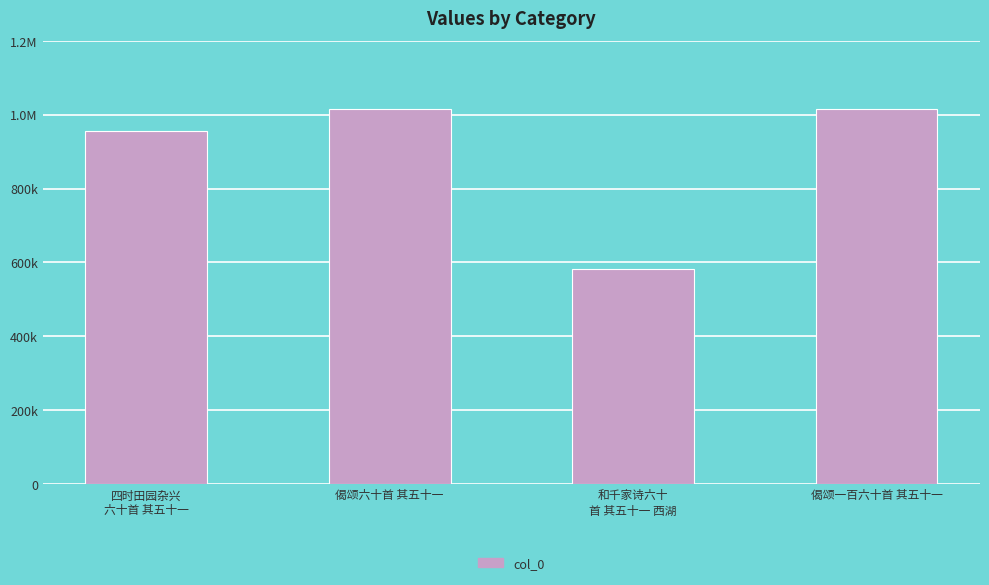

Does the chart contain any negative values?

No